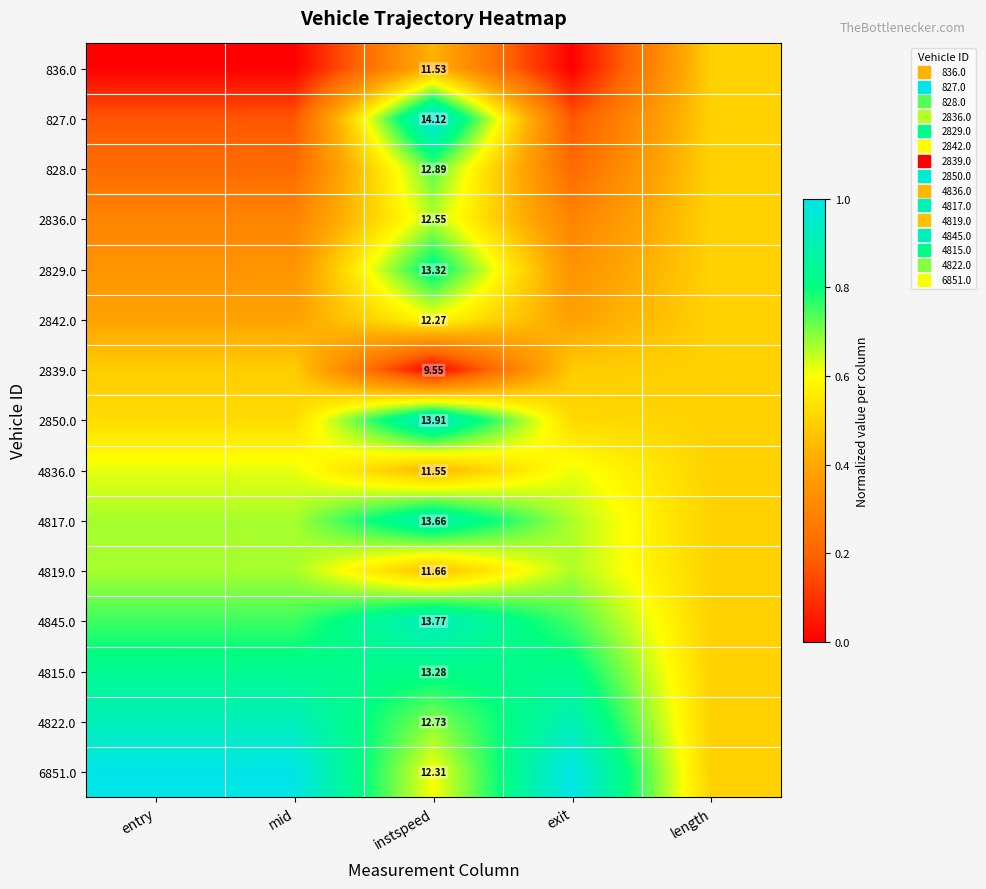

List the series in order of their peak value, lowest first.

836.0, 2839.0, 2842.0, 4836.0, 2836.0, 4819.0, 828.0, 2829.0, 4815.0, 4817.0, 4822.0, 4845.0, 2850.0, 827.0, 6851.0